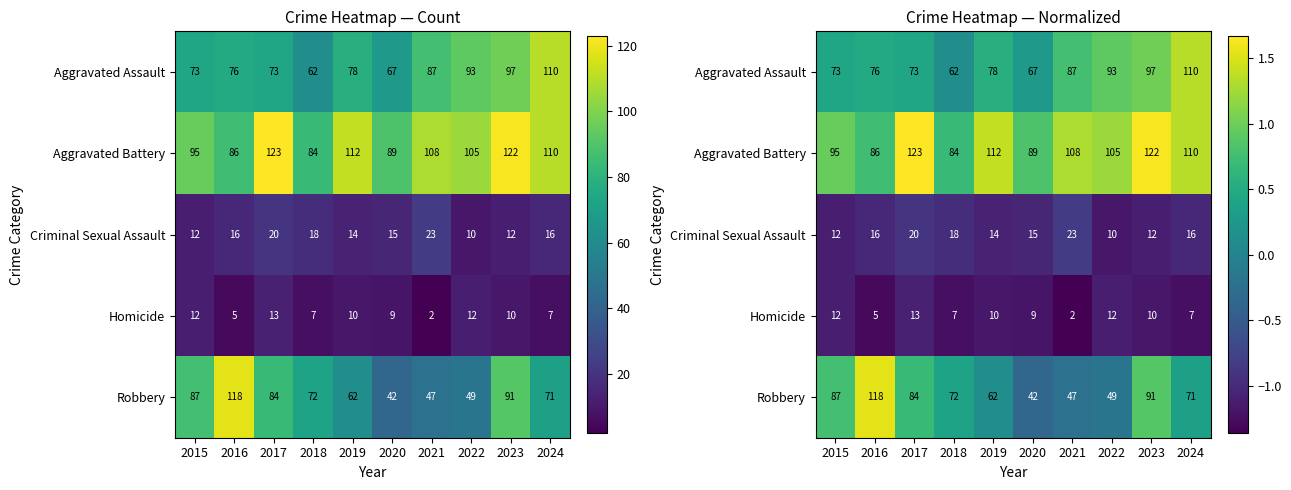

Which series has the largest total across all categories?

Aggravated Battery